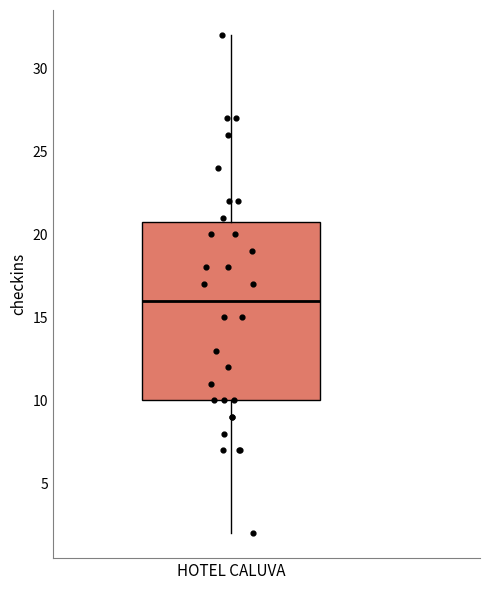

Where is the upper edge of the box for HOTEL CALUVA on the y-axis? The values are not printed on the chart, so give them approximately, as read against the axis.

21